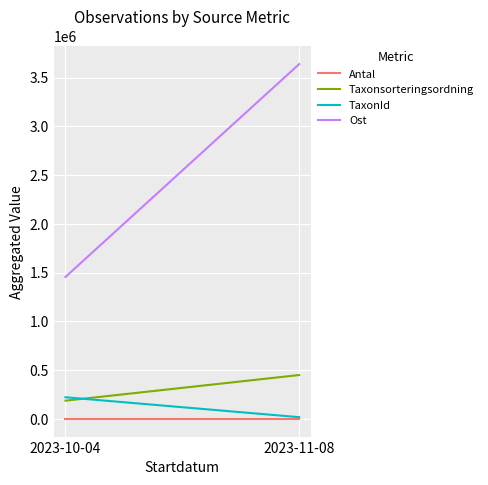

What is the value of the TaxonId point at the 1st from the left?

221507